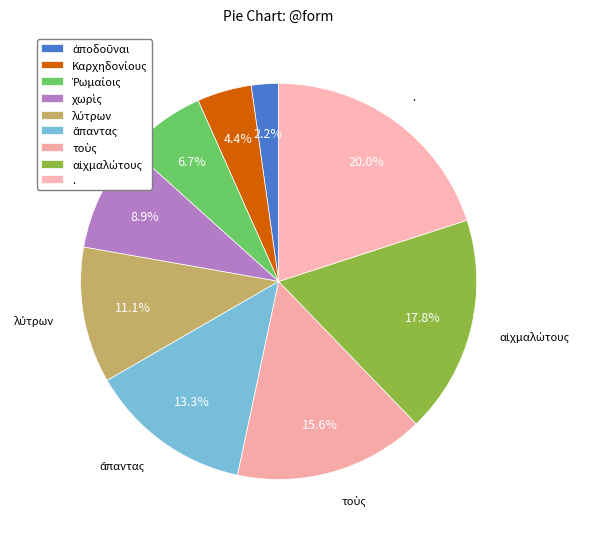

How many slices are in this pie chart?

9